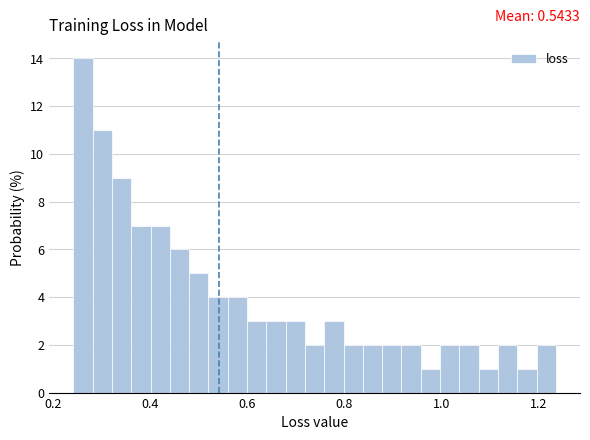

Around what value on the x-axis is the tallest bar? Give the approximate position of its centre, as read against the axis.

0.26